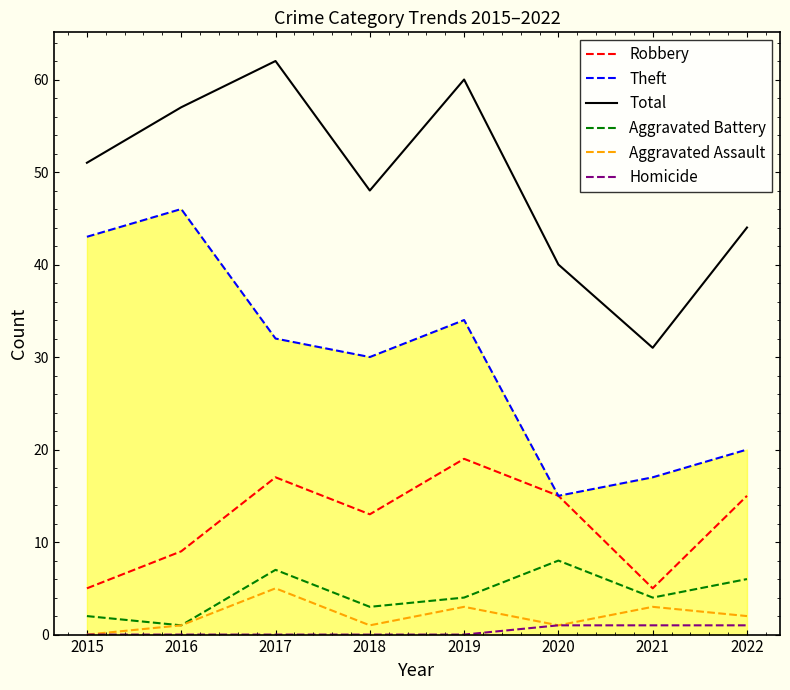

At which label is Robbery closest to 12?

2018